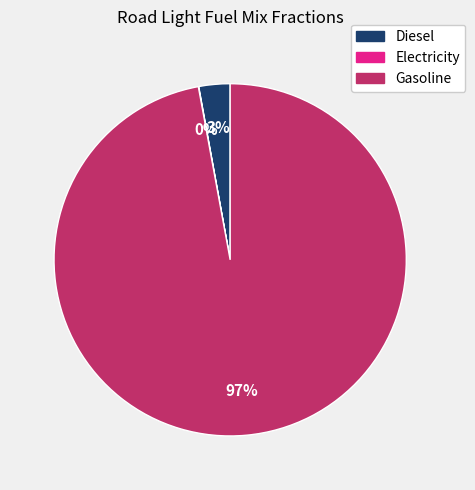

To the nearest percent, what is the difference between the largest and smallest slice percentages?

97%